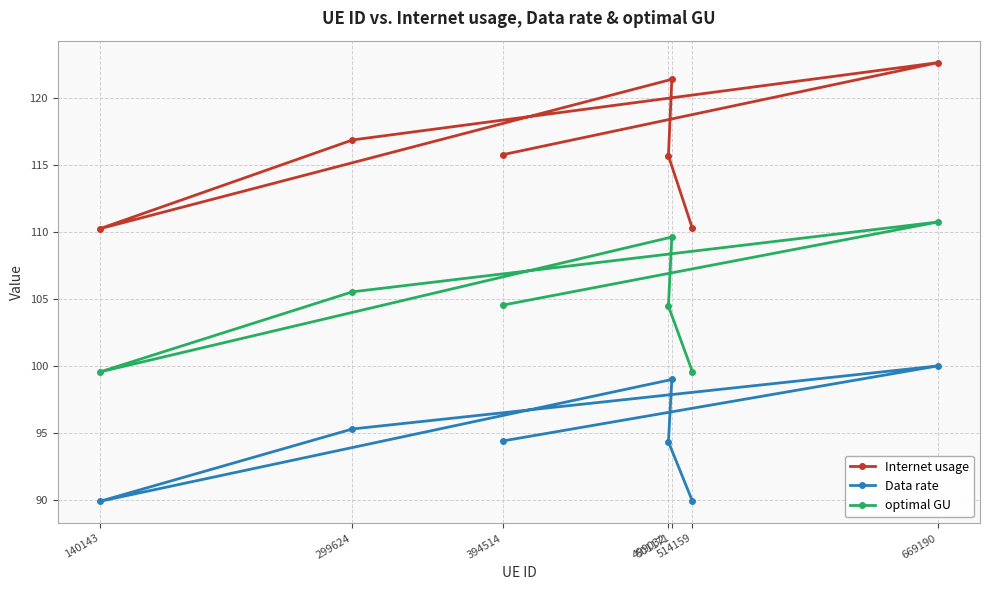

How many data points in Data rate are above 94?

5